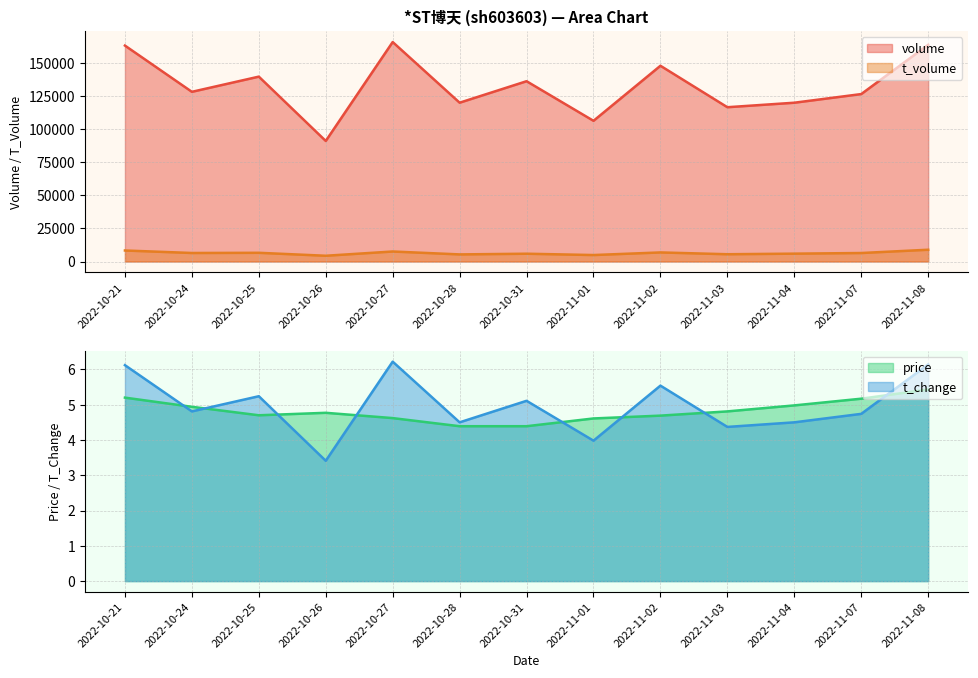

What position from the left is 2022-11-07?

12